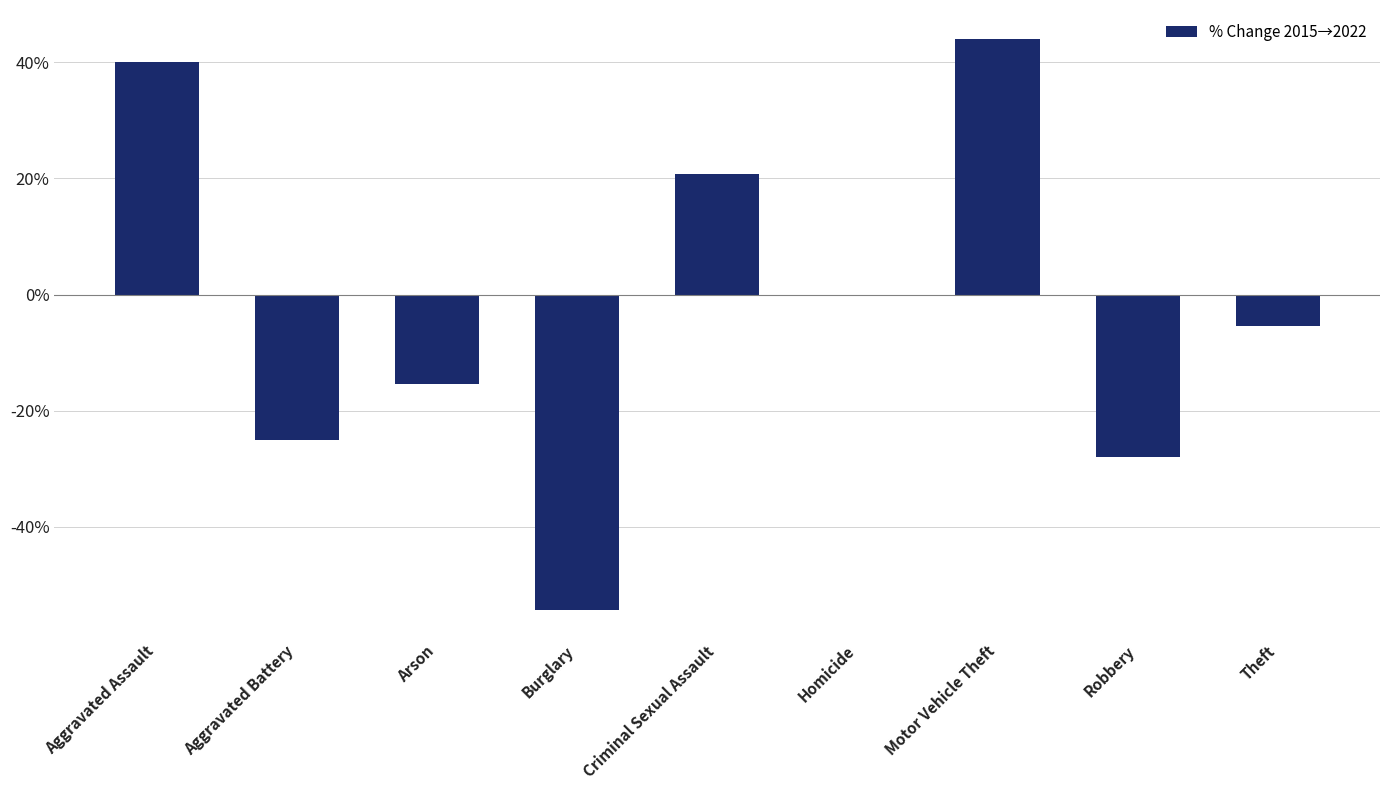

Which label corresponds to the largest value in the chart?

Motor Vehicle Theft